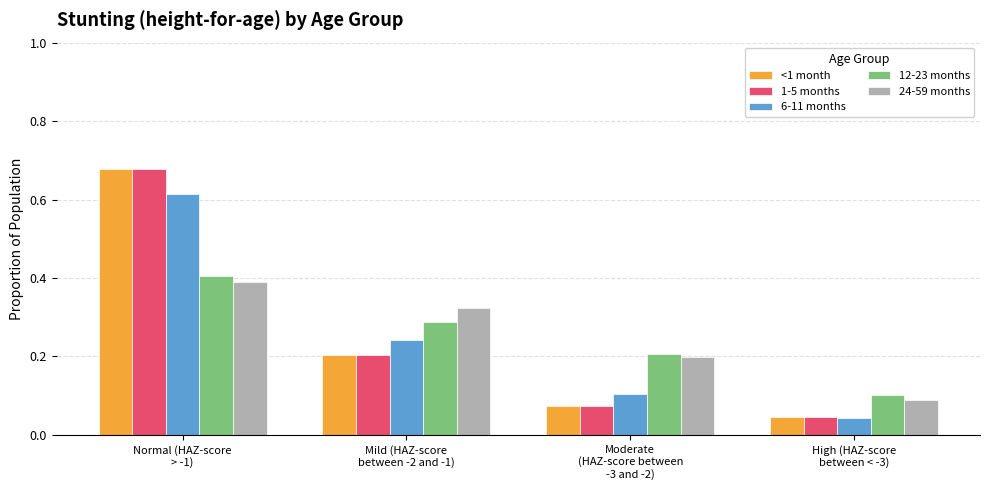

How many bars are there in each group?

5